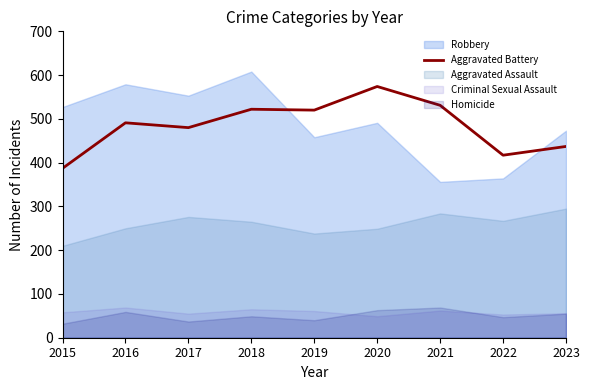

List the labels in order of value, largest first.

2020, 2021, 2018, 2019, 2016, 2017, 2023, 2022, 2015